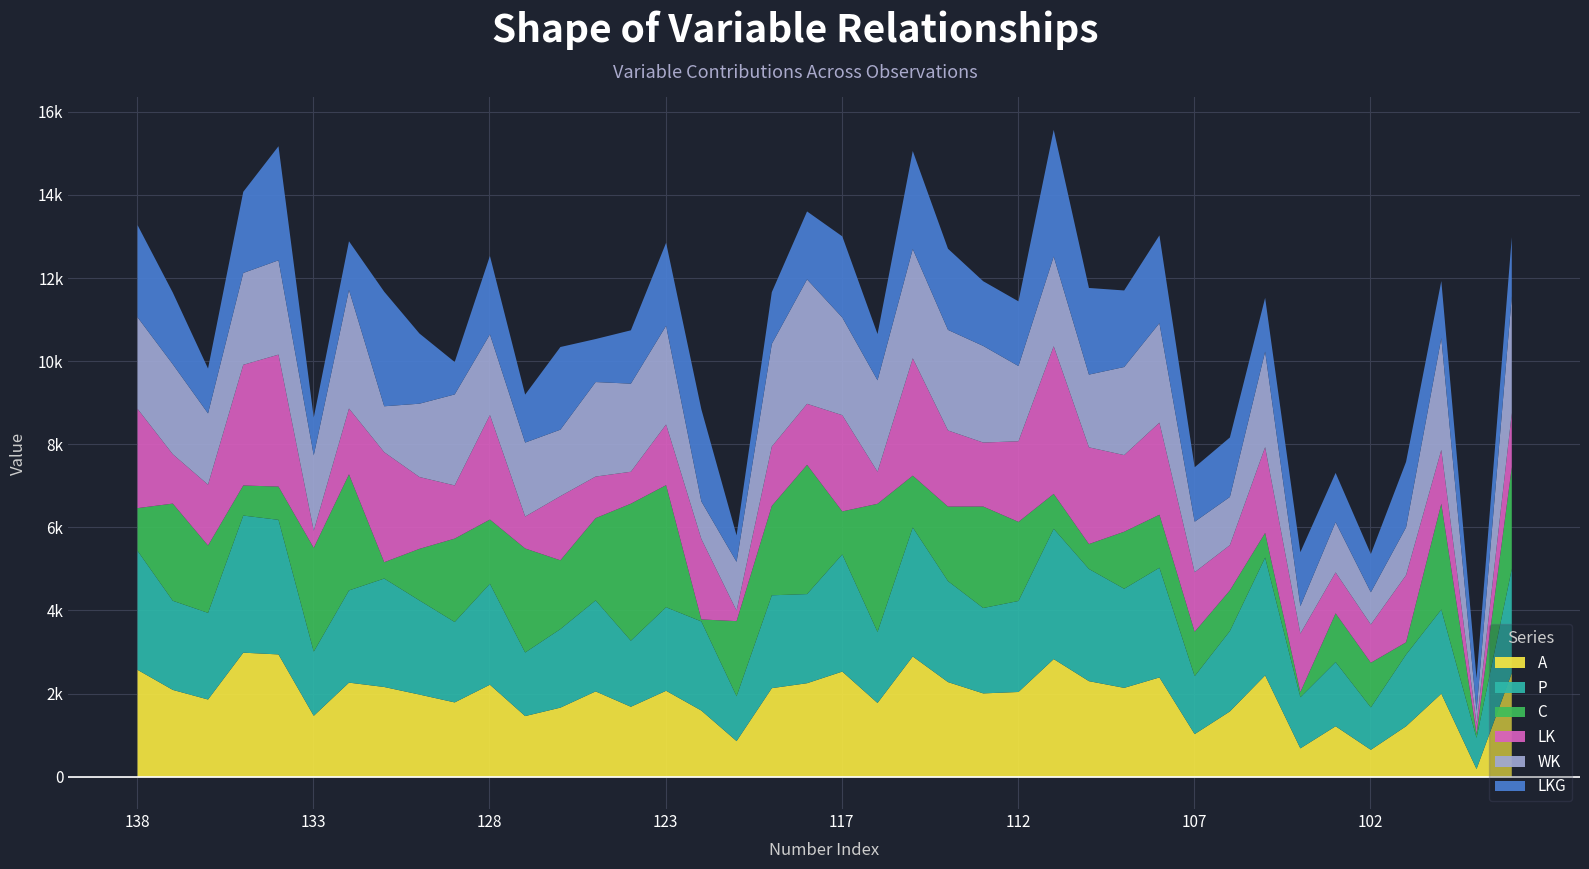

How many intersections are there between WK and C?

18